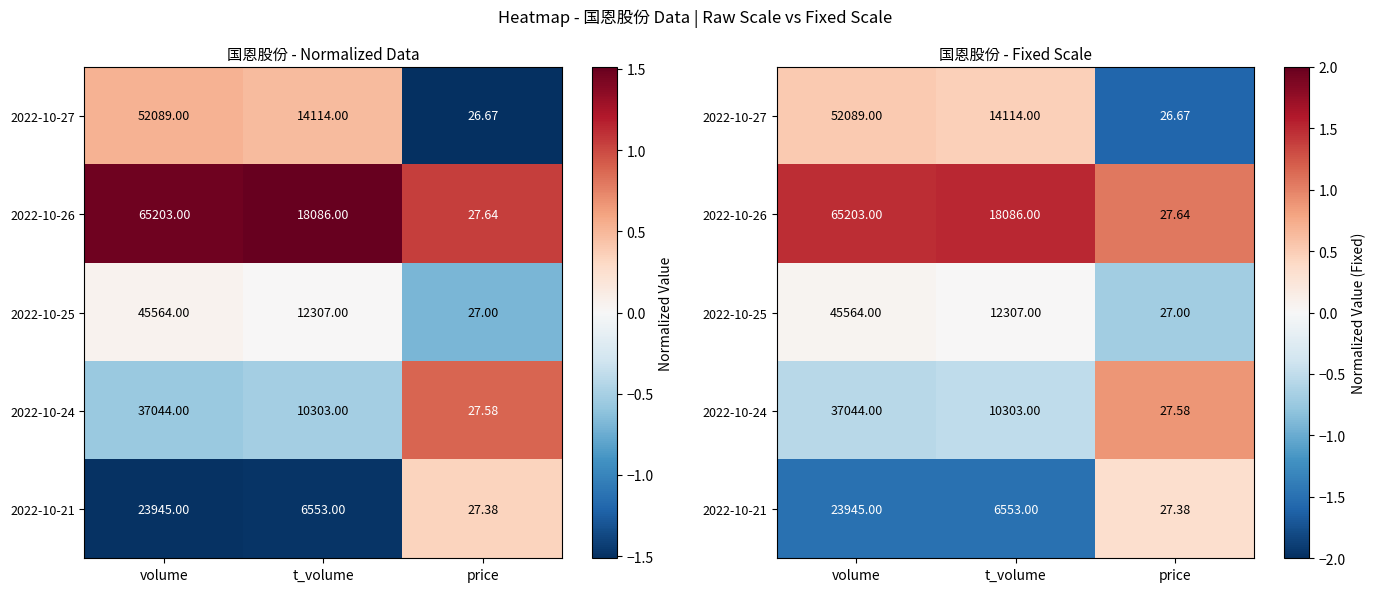

Which category has the lowest value in the 2022-10-25 series?

price